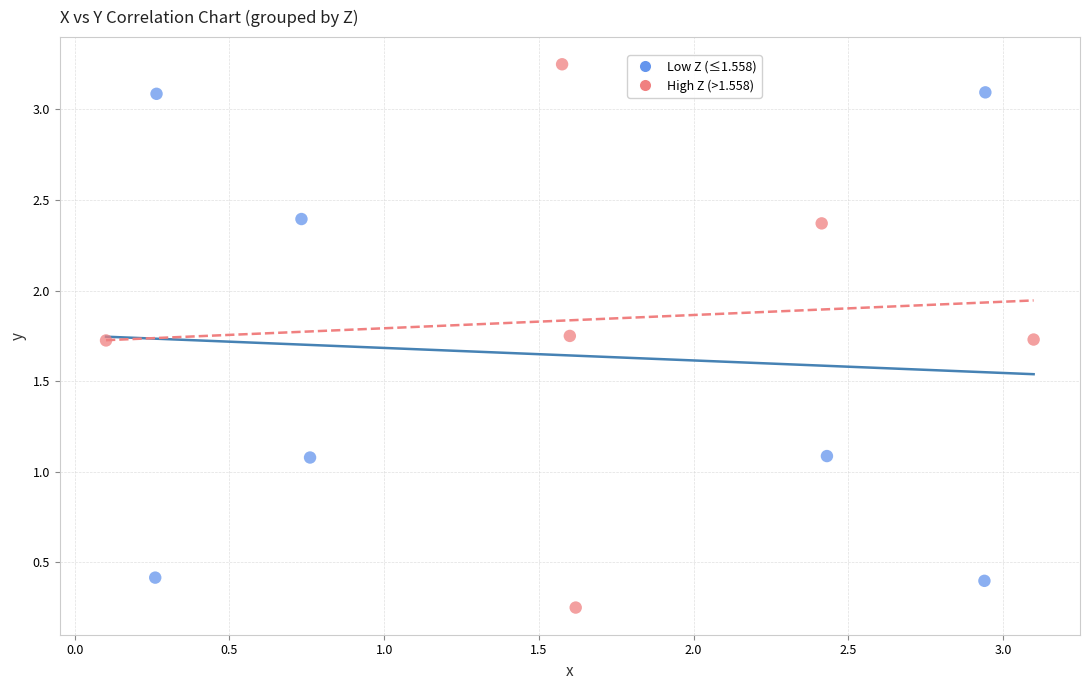

Which series reaches the maximum Y coordinate?

High Z (>1.558)